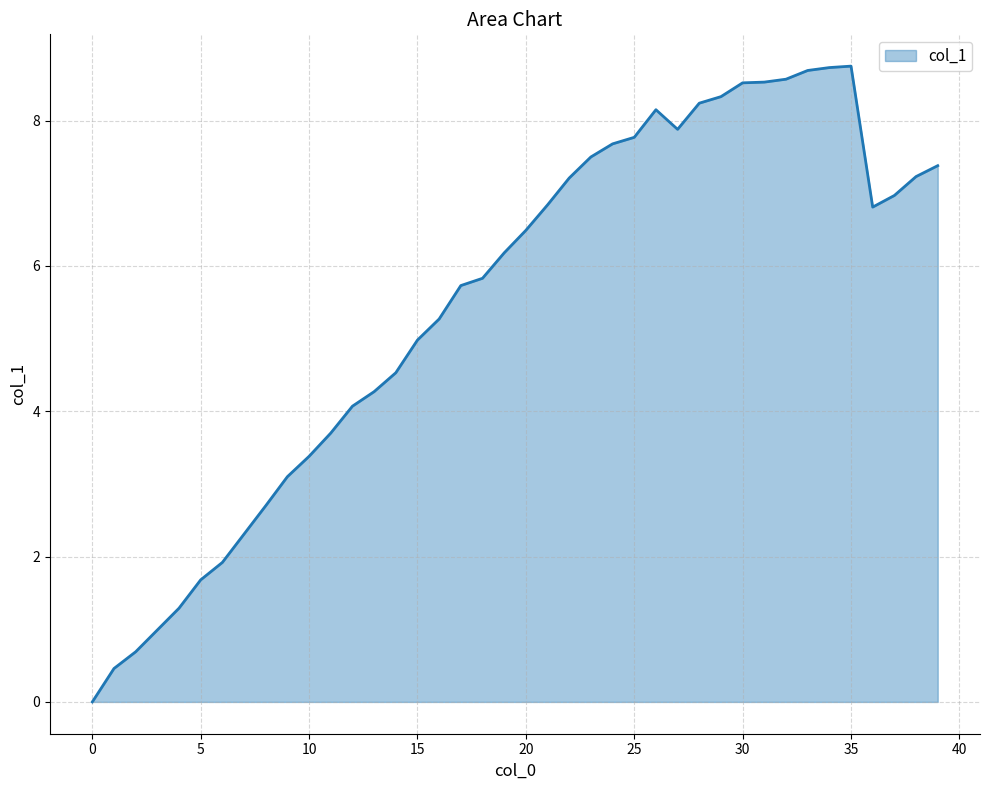

What is the greatest value displayed?

8.8